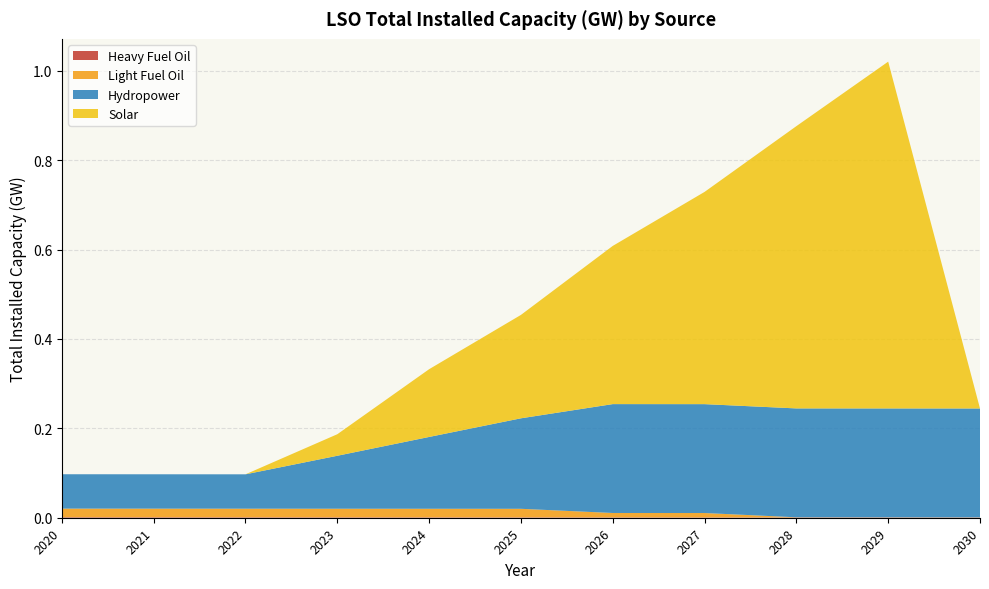

Reading left to right, what are all the values shown in this chart?

Heavy Fuel Oil: 2020=0.0	2021=0.0	2022=0.0	2023=0.0	2024=0.0	2025=0.0	2026=0.0	2027=0.0	2028=0.0	2029=0.0	2030=0.0
Hydropower: 2020=0.1	2021=0.1	2022=0.1	2023=0.1	2024=0.2	2025=0.2	2026=0.2	2027=0.2	2028=0.2	2029=0.2	2030=0.2
Light Fuel Oil: 2020=0.0	2021=0.0	2022=0.0	2023=0.0	2024=0.0	2025=0.0	2026=0.0	2027=0.0	2028=0.0	2029=0.0	2030=0.0
Solar: 2020=0.0	2021=0.0	2022=0.0	2023=0.0	2024=0.2	2025=0.2	2026=0.4	2027=0.5	2028=0.6	2029=0.8	2030=0.0